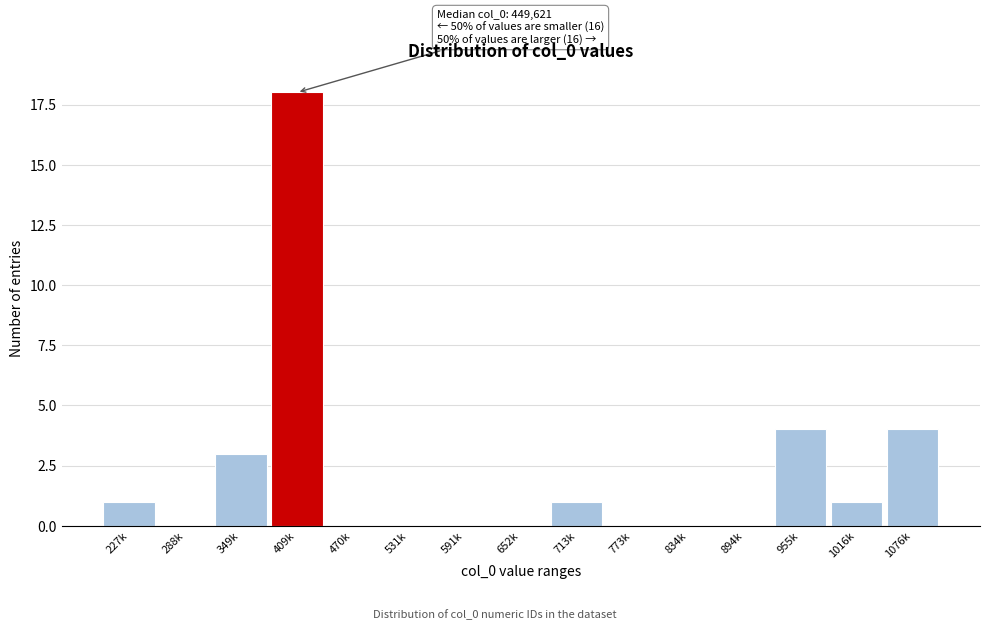

Reading left to right, transcribe all the data shown in this chart.

227k=1	288k=0	349k=3	409k=18	470k=0	531k=0	591k=0	652k=0	713k=1	773k=0	834k=0	894k=0	955k=4	1016k=1	1076k=4